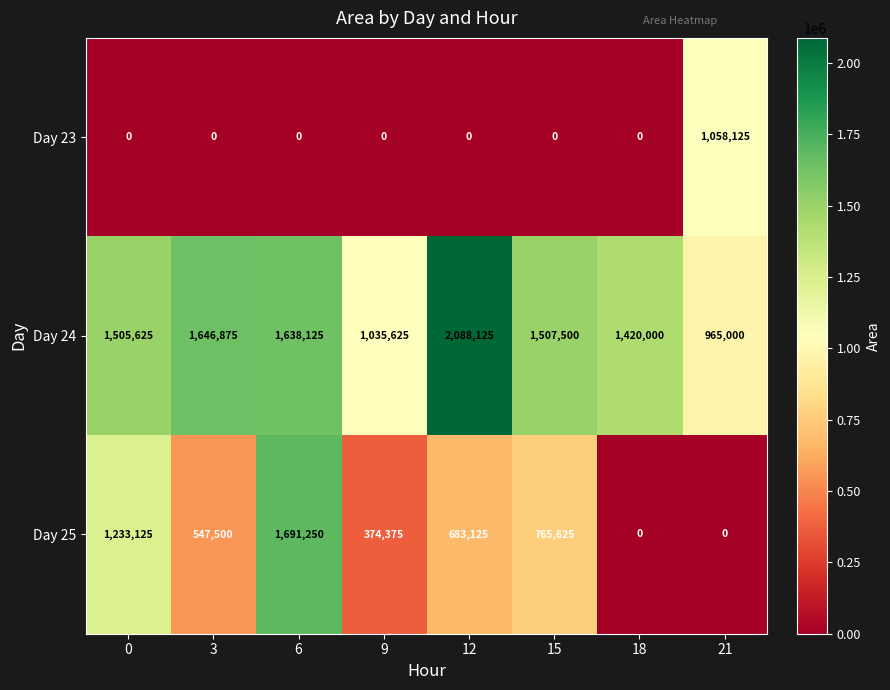

List the series in order of their peak value, lowest first.

Day 23, Day 25, Day 24